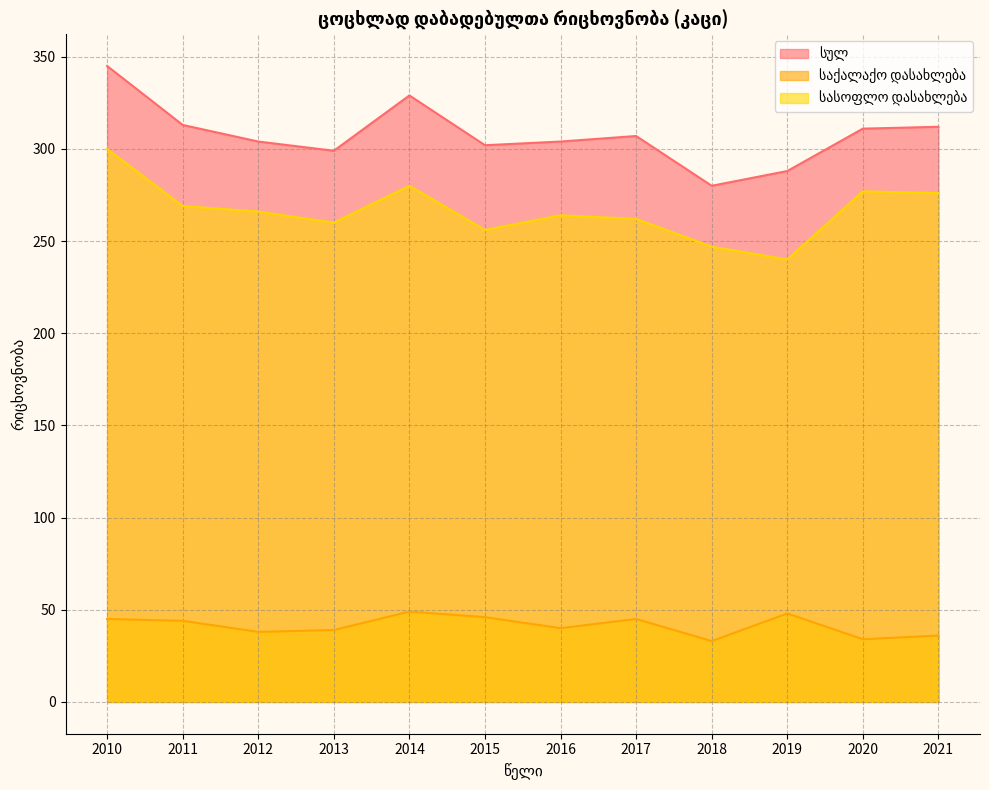

Which category has the highest value across all series?

2010